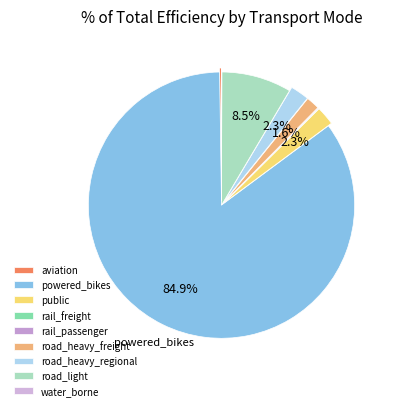

How many segments does this pie chart have?

9